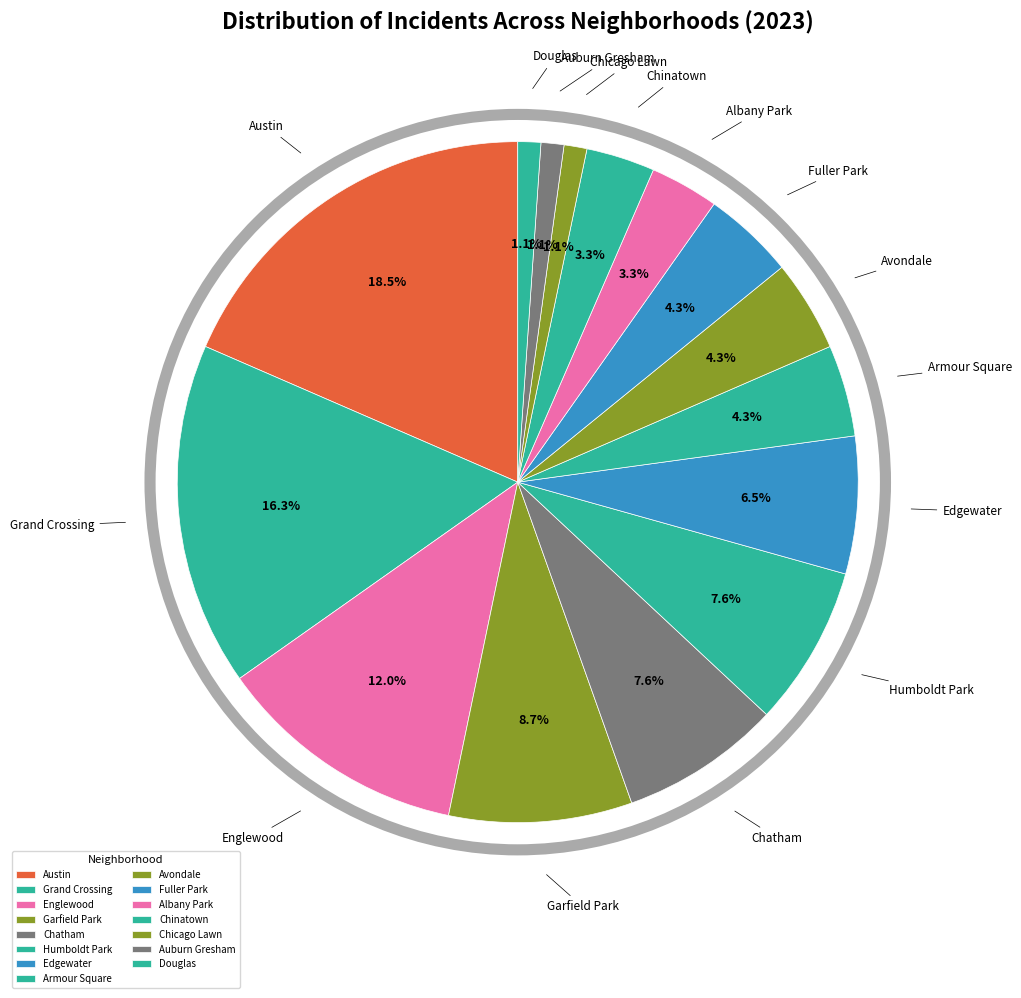

Is there any slice that represents more than half of the pie?

No